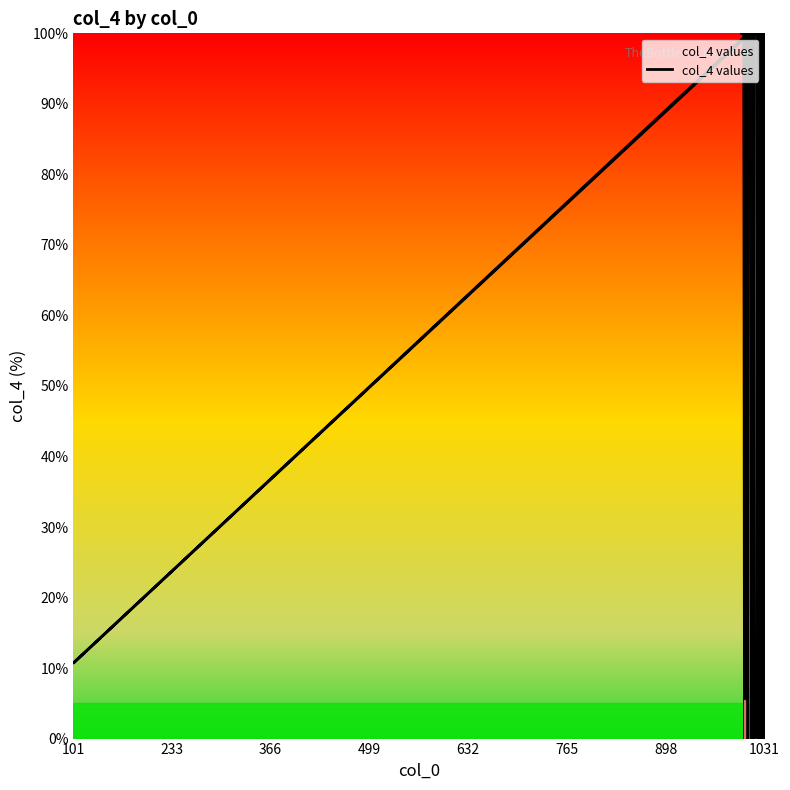

What value does the data have at 1031?

100.0